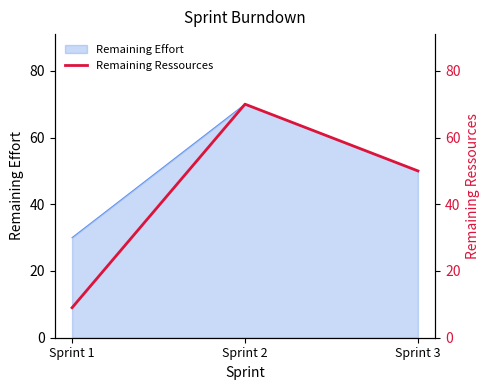

Approximately how many times larger is the value at Sprint 3 compared to Sprint 2?

0.7